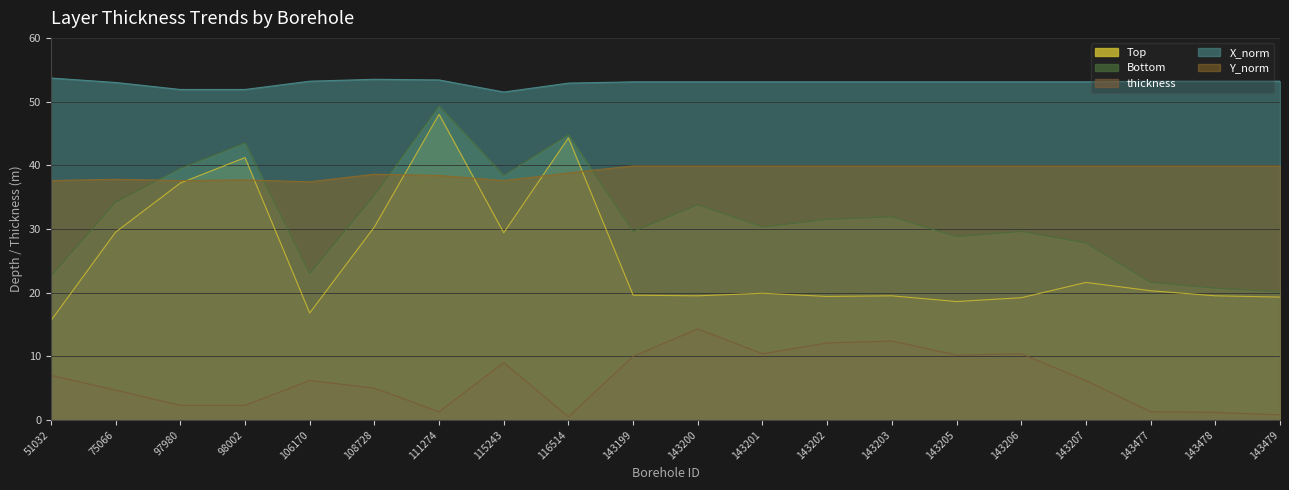

At which category does Bottom reach its first local valley?

106170